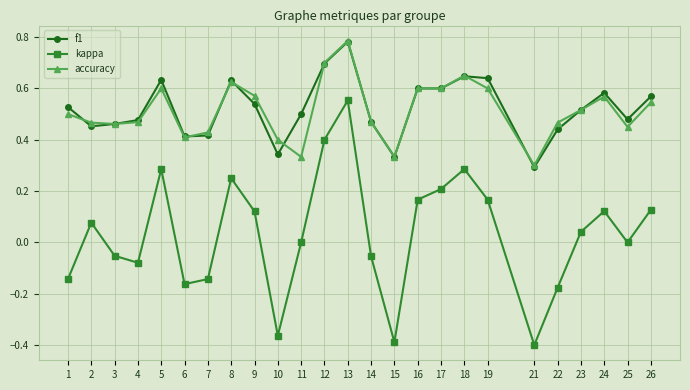

Where is f1 nearest to the value 0?

21